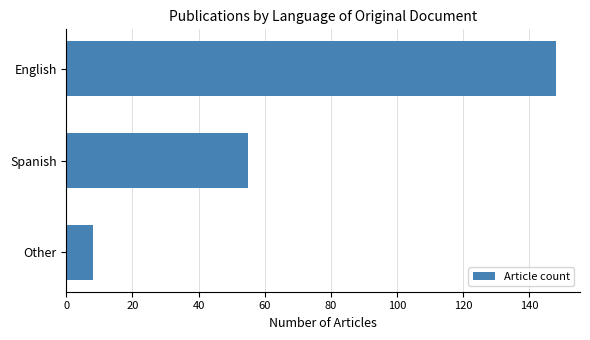

What is the average value?

70